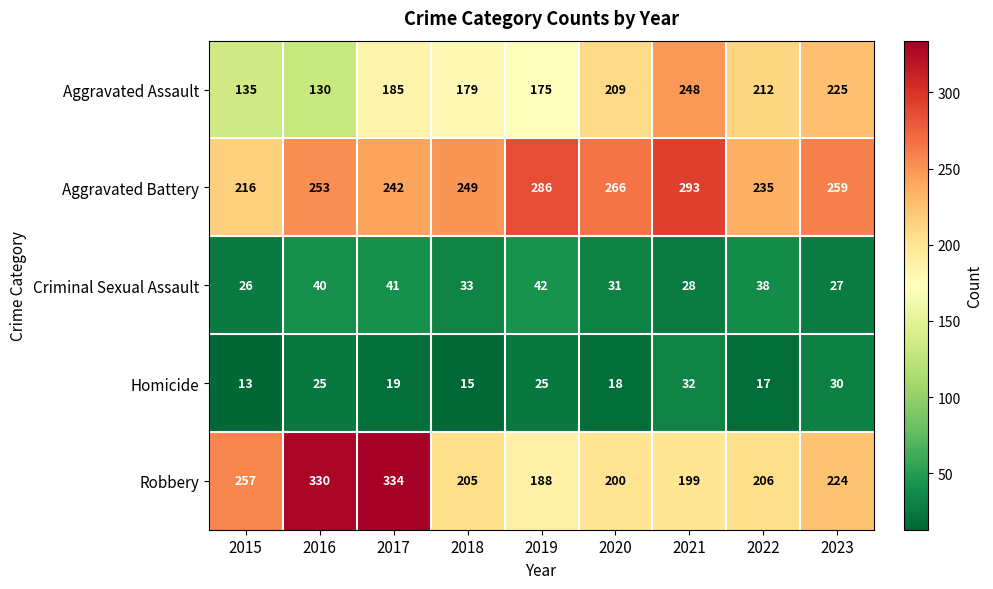

True or false: Robbery has a value of 330 at 2016.

True